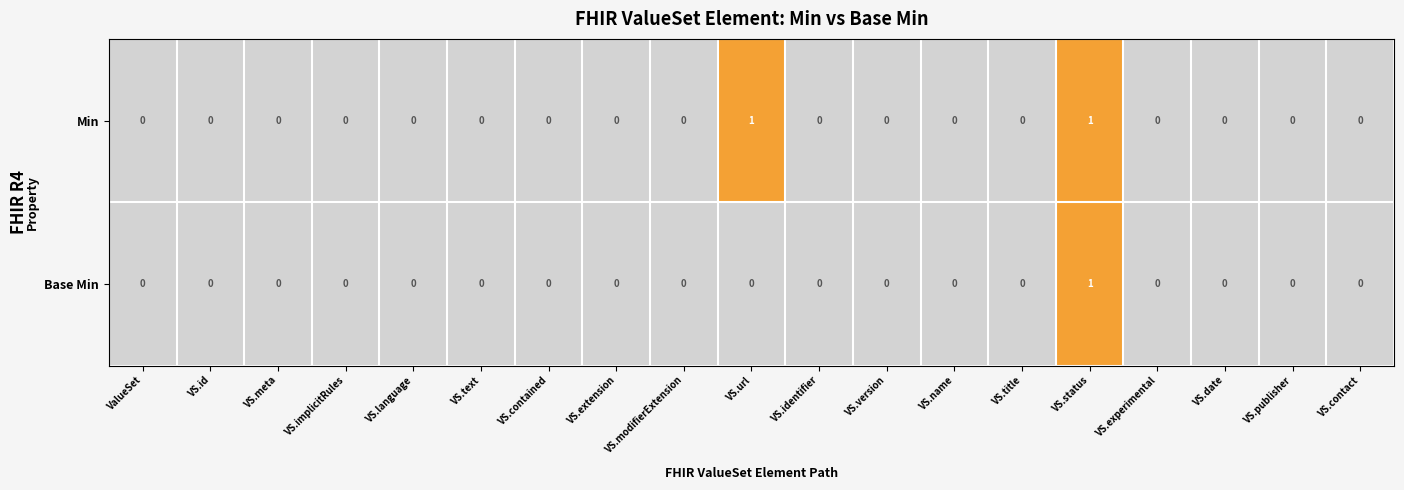

Count the number of data series in this chart.

2